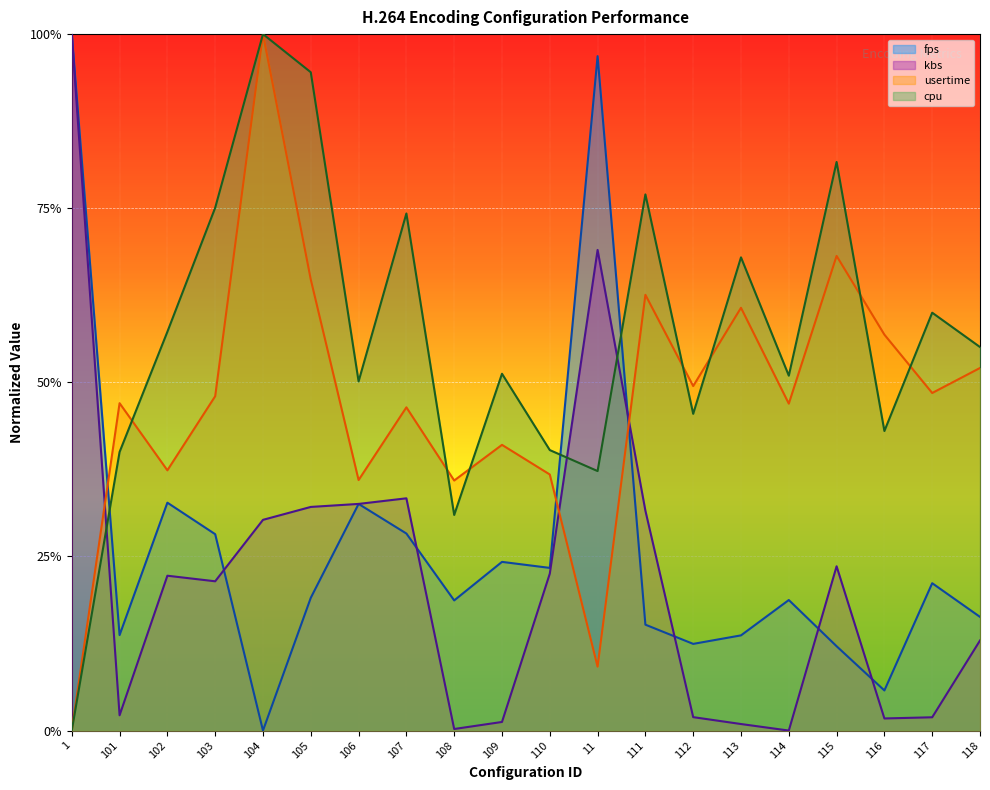

Count the number of data series in this chart.

4